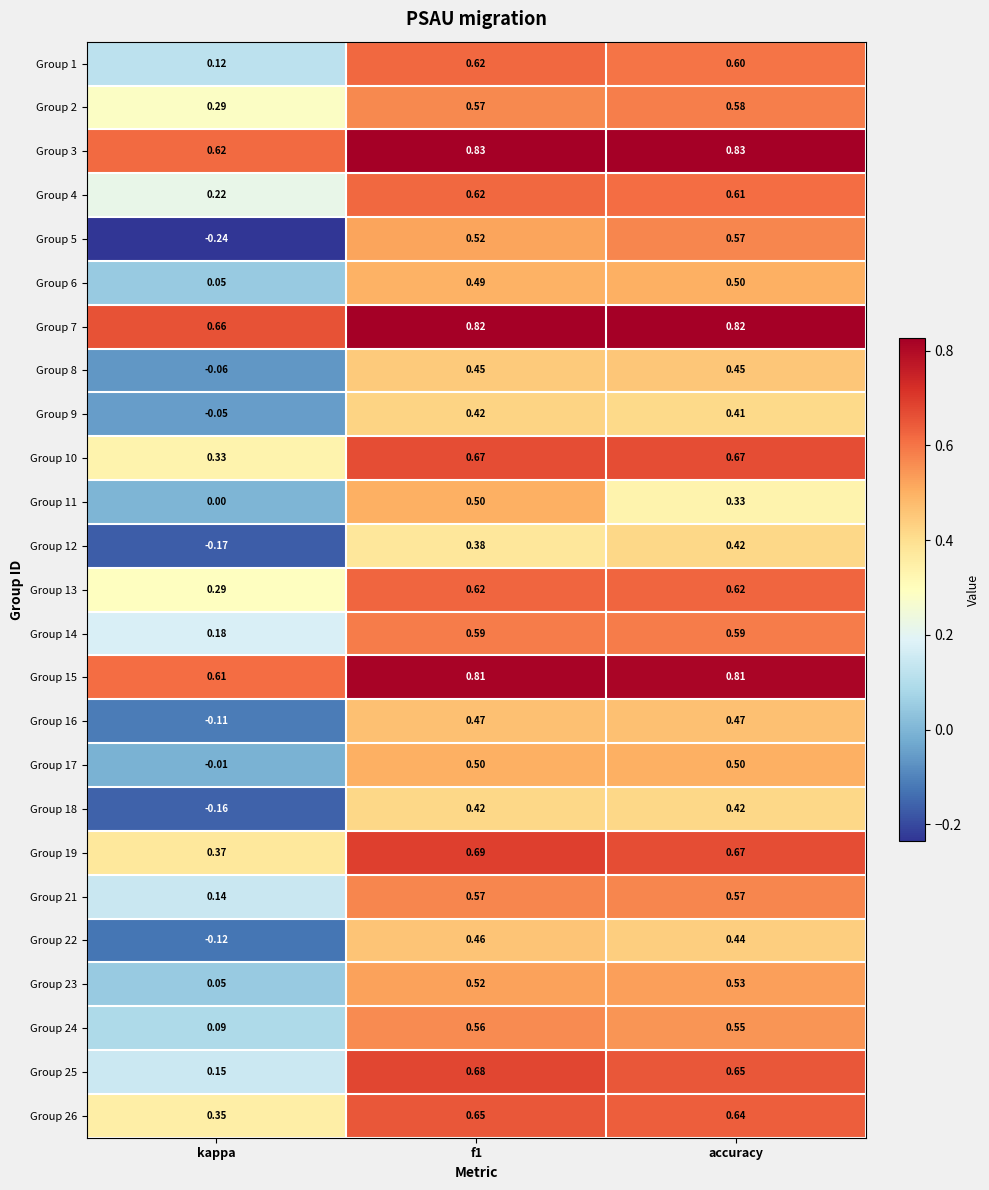

Which label corresponds to the smallest value in the chart?

kappa